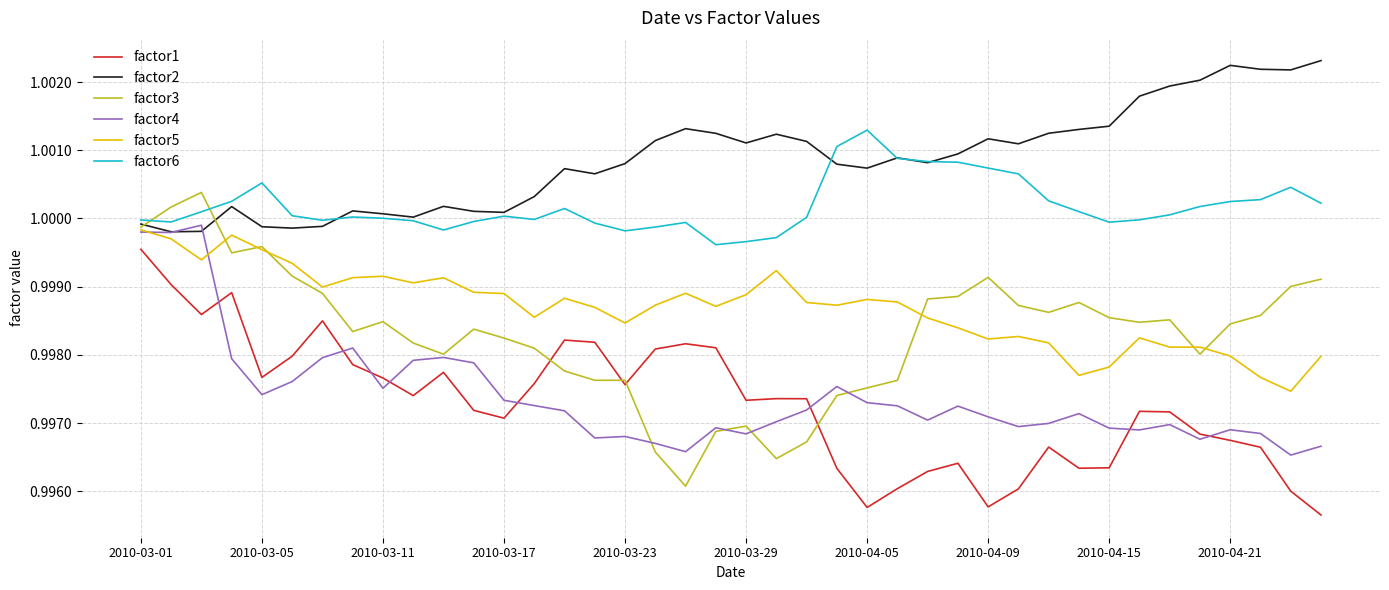

How many lines are shown in the chart?

6